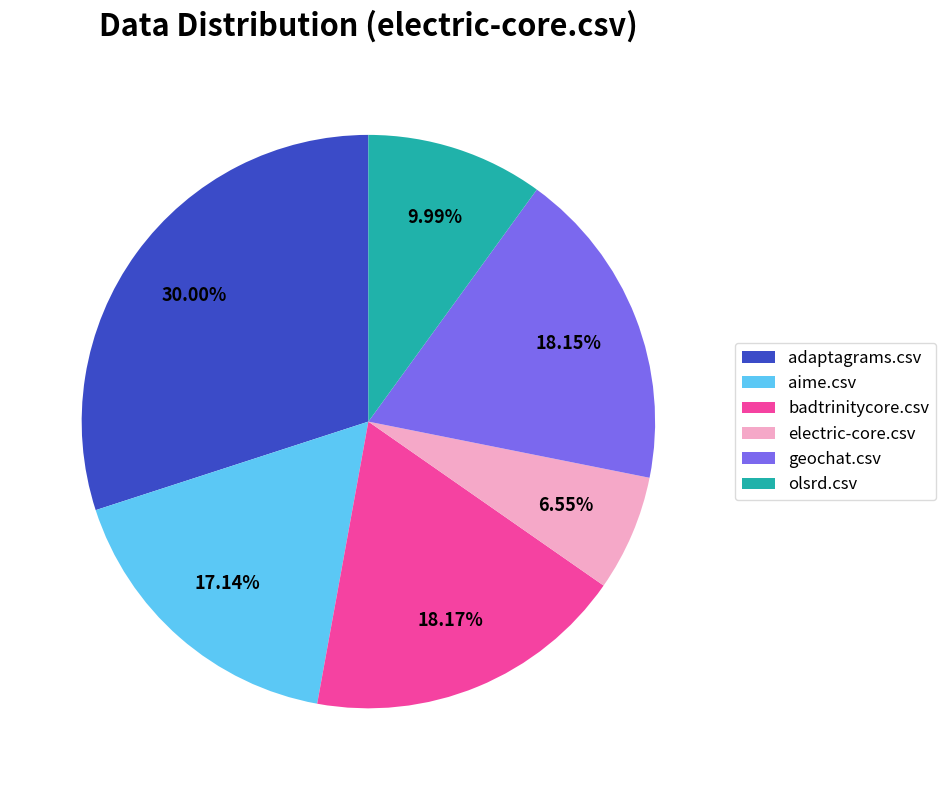

To the nearest percent, what percentage of the pie is aime.csv?

17%